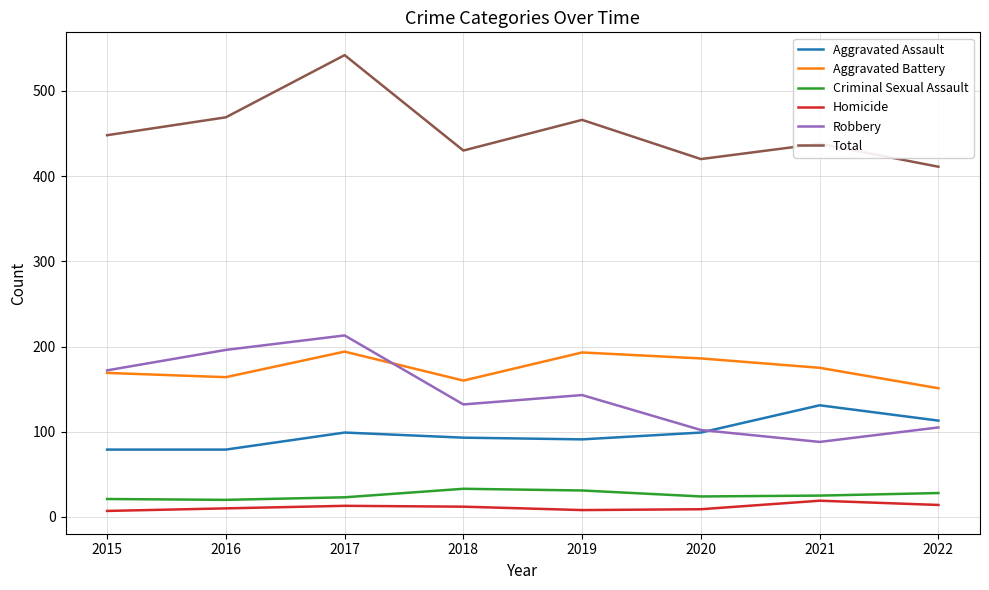

At 2017, list the series in order from smallest to largest.

Homicide, Criminal Sexual Assault, Aggravated Assault, Aggravated Battery, Robbery, Total